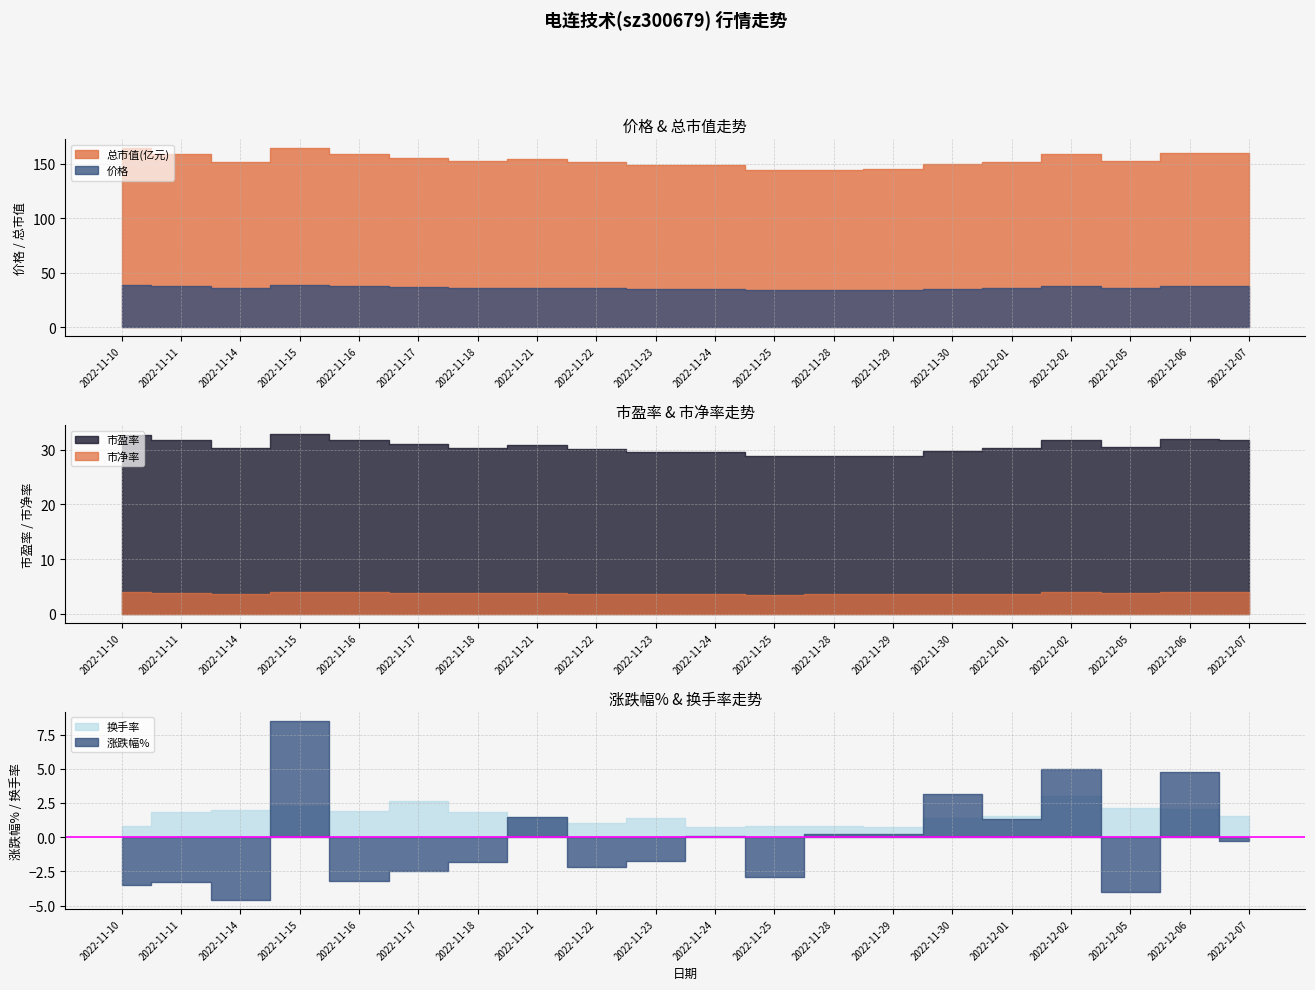

What is the label of the 12th point from the right?

2022-11-22